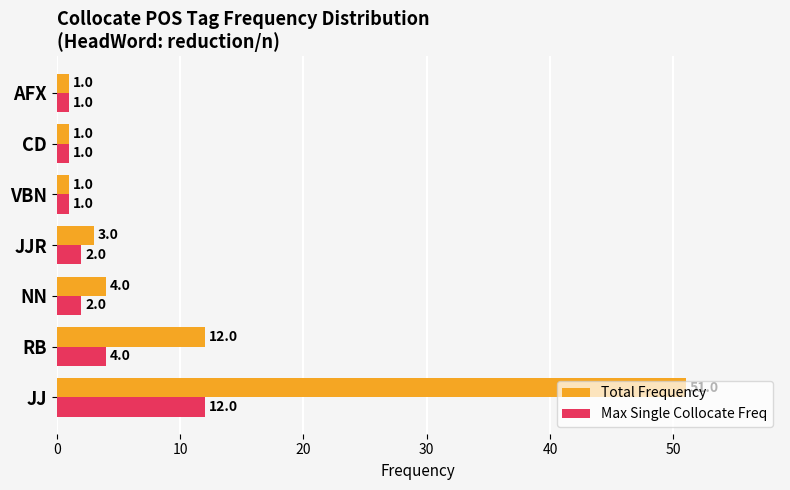

At which label is Total Frequency closest to 26?

RB